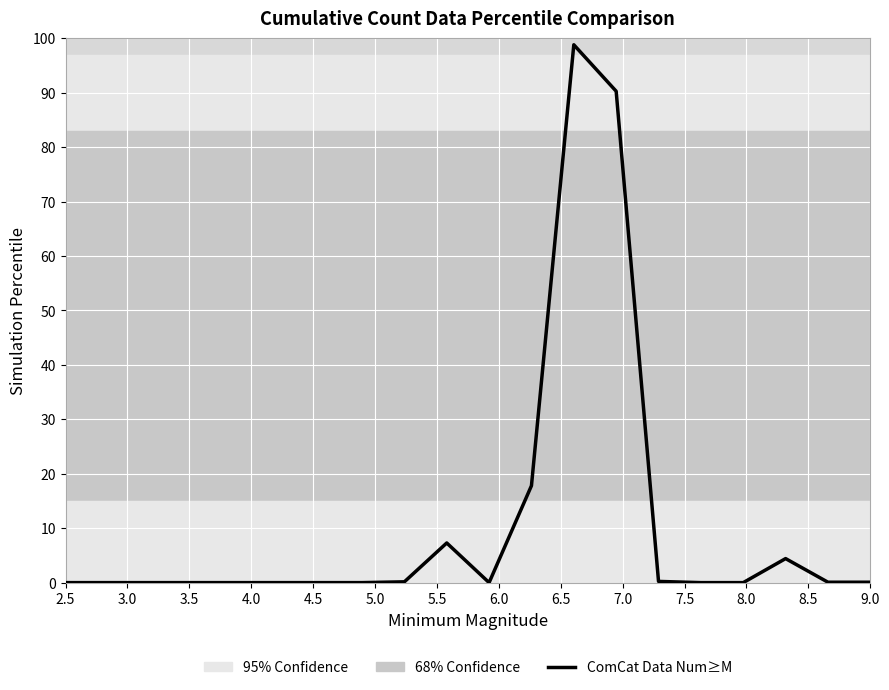

What is the maximum value shown in the chart?

98.8